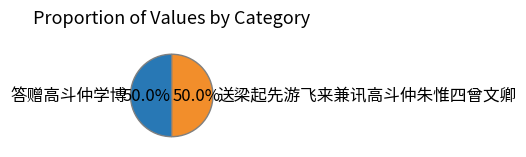

What is the total percentage of 送梁起先游飞来兼讯高斗仲朱惟四曾文卿 and 答赠高斗仲学博?

100.0%